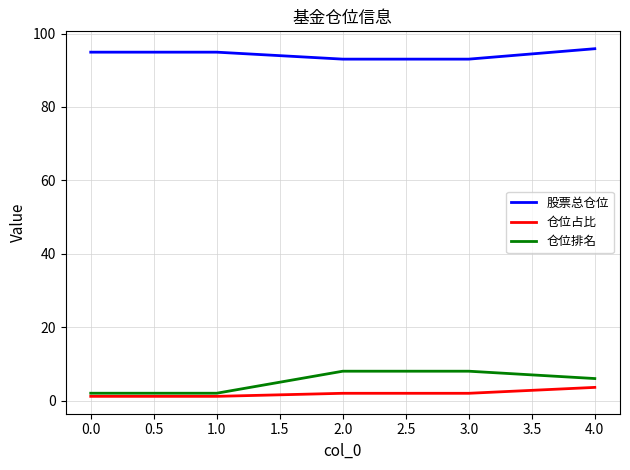

The 股票总仓位 series shows 93.0 at 3.0. True or false?

True